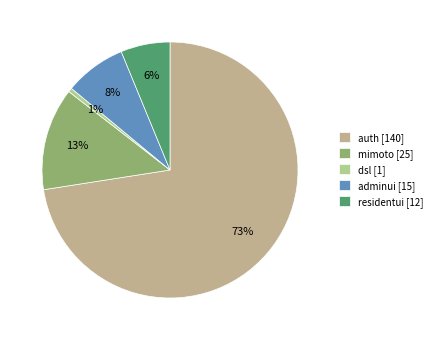

True or false: dsl accounts for 15% of the total.

False